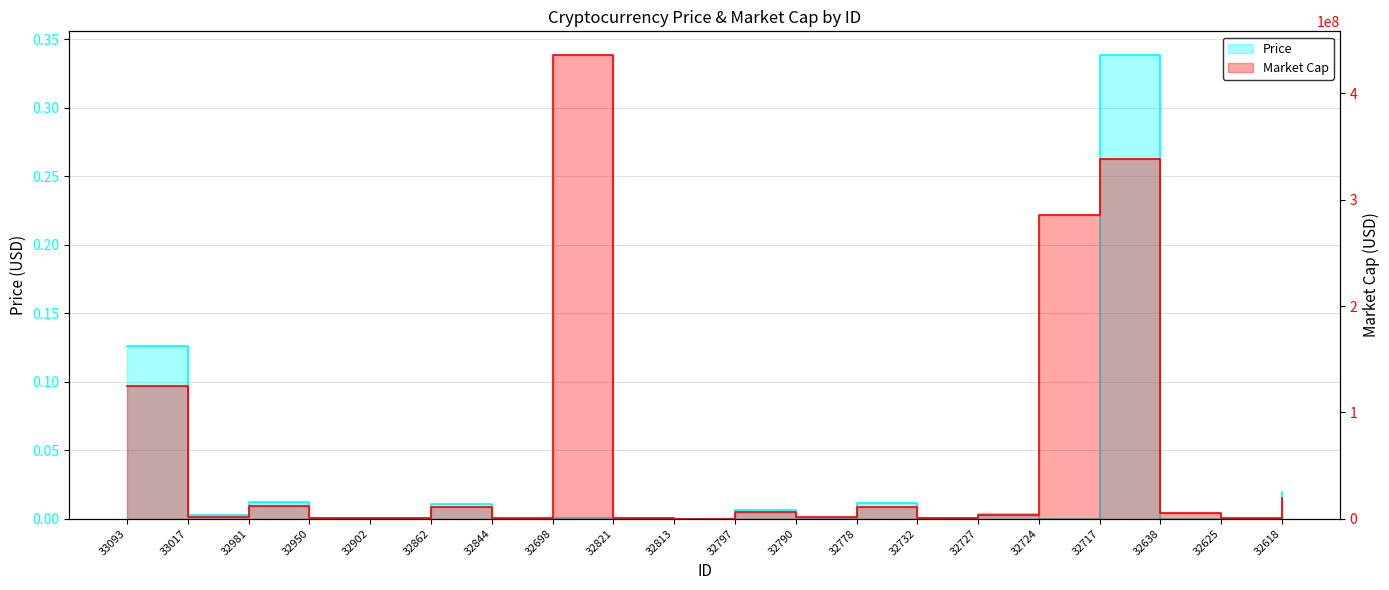

How many lines are shown in the chart?

2